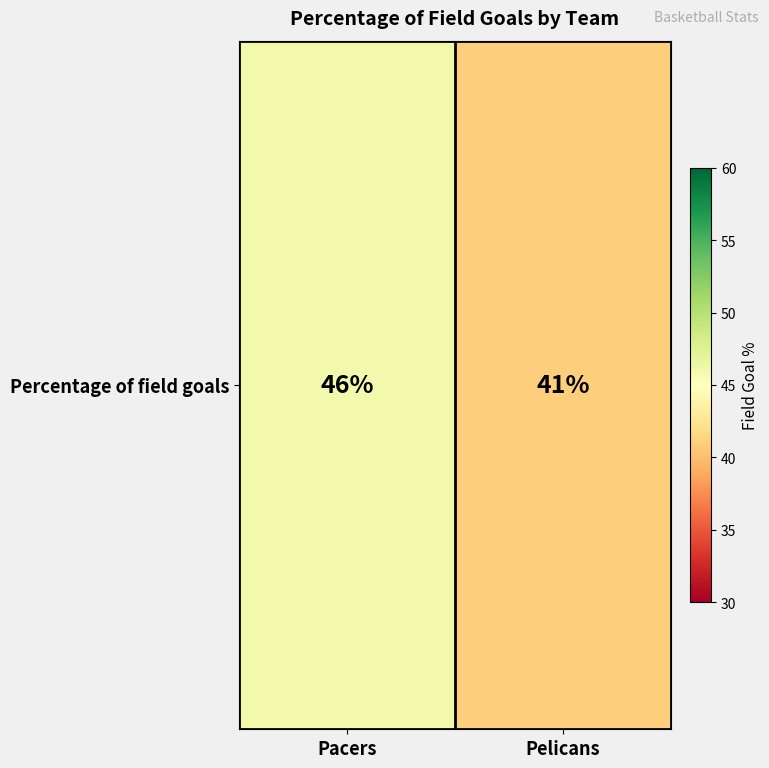

True or false: the data shows 10 at Pelicans.

False